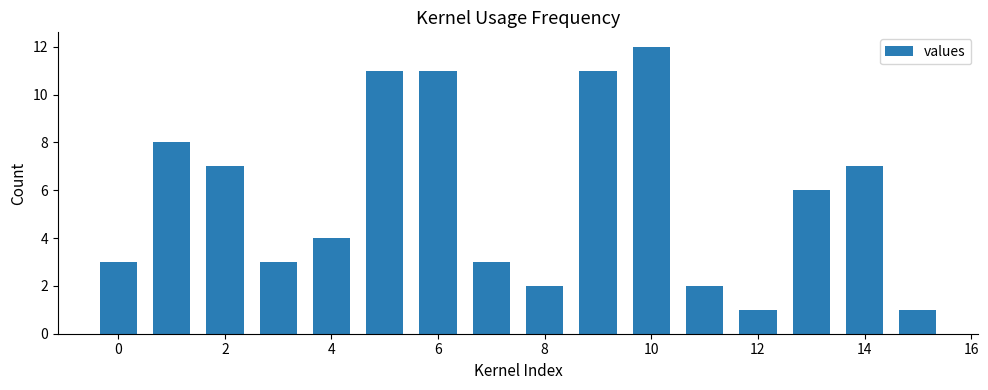

Reading left to right, extract all data points from this chart.

3	8	7	3	4	11	11	3	2	11	12	2	1	6	7	1